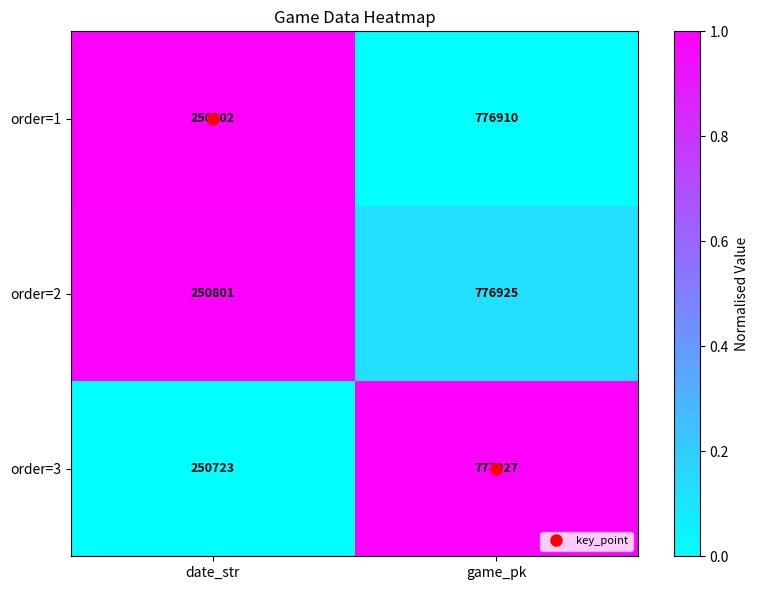

Which label corresponds to the largest value in the chart?

game_pk